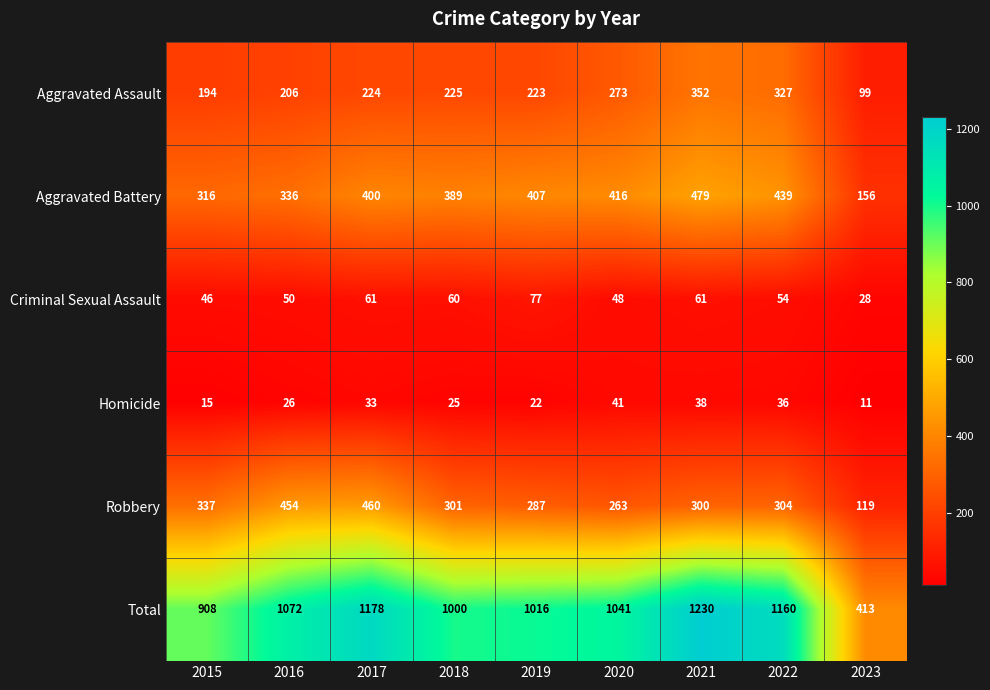

Which label corresponds to the smallest value in the chart?

2023